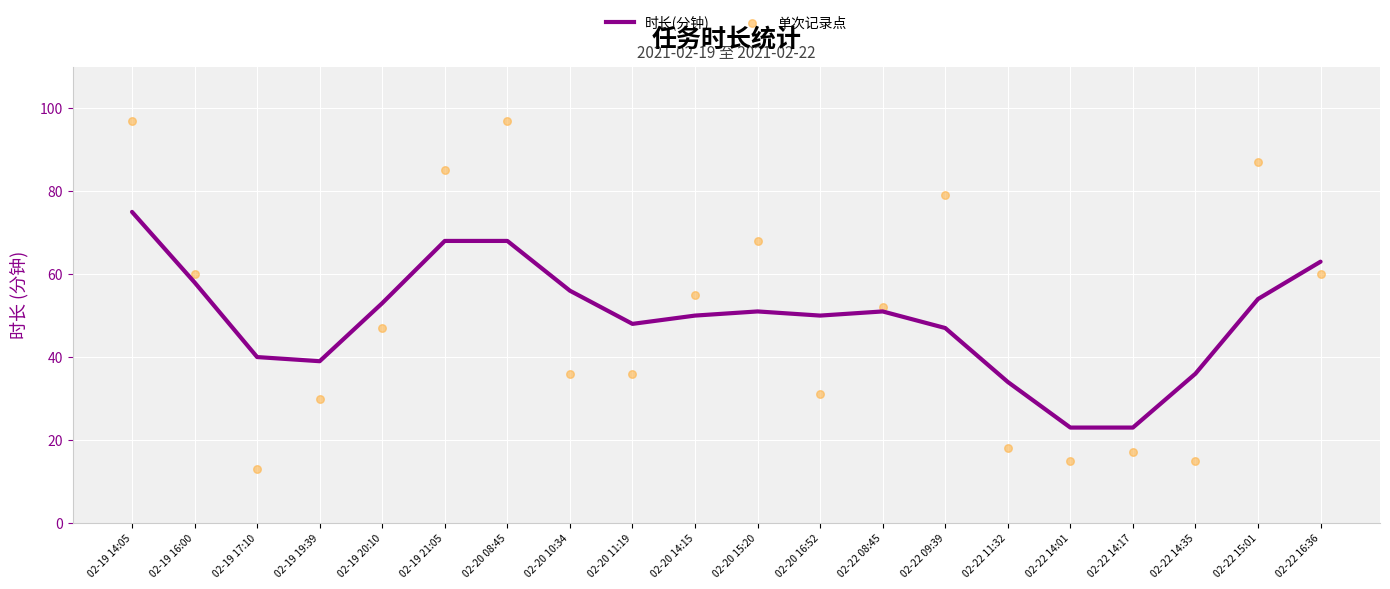

Approximately how many times larger is the value at 02-22 08:45 compared to 02-22 09:39?

1.1